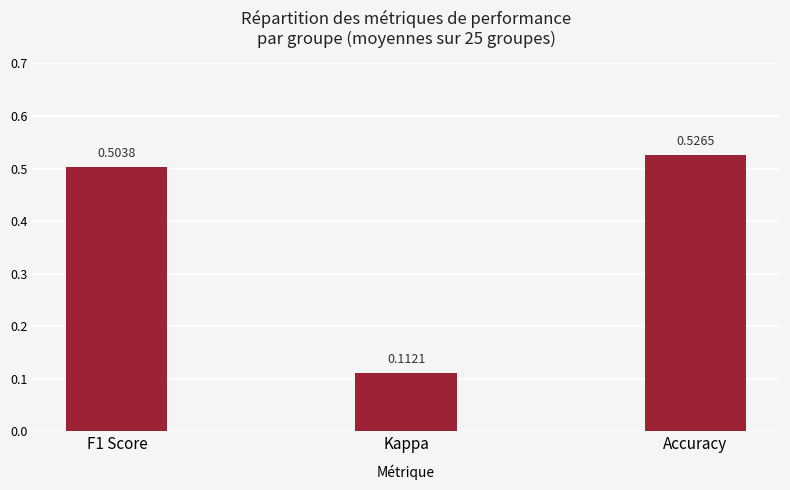

Are the bars grouped side by side (vs. stacked)?

No